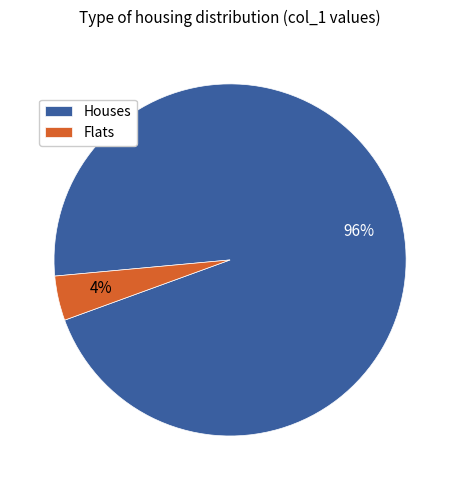

Is it true that Houses is 96% of the pie?

True